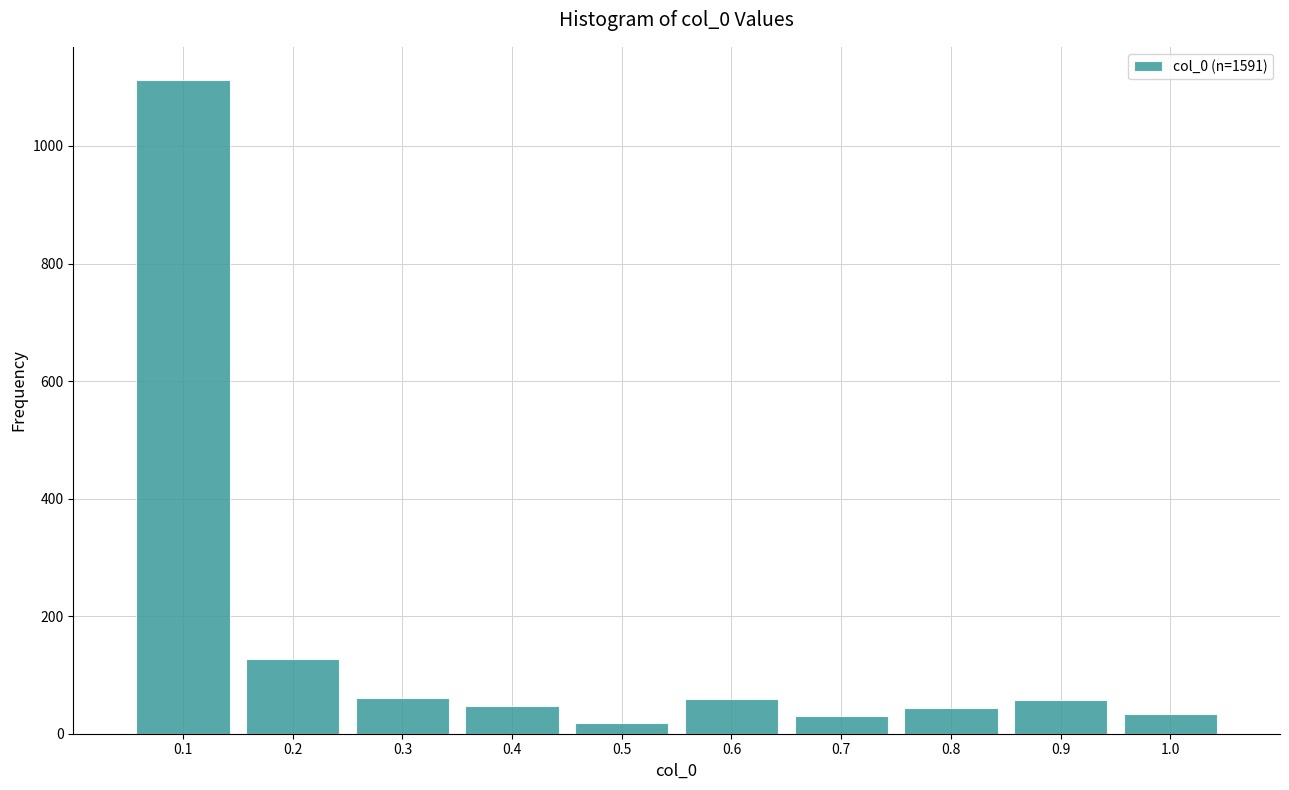

Is it true that the value at 0.6 is 59?

True